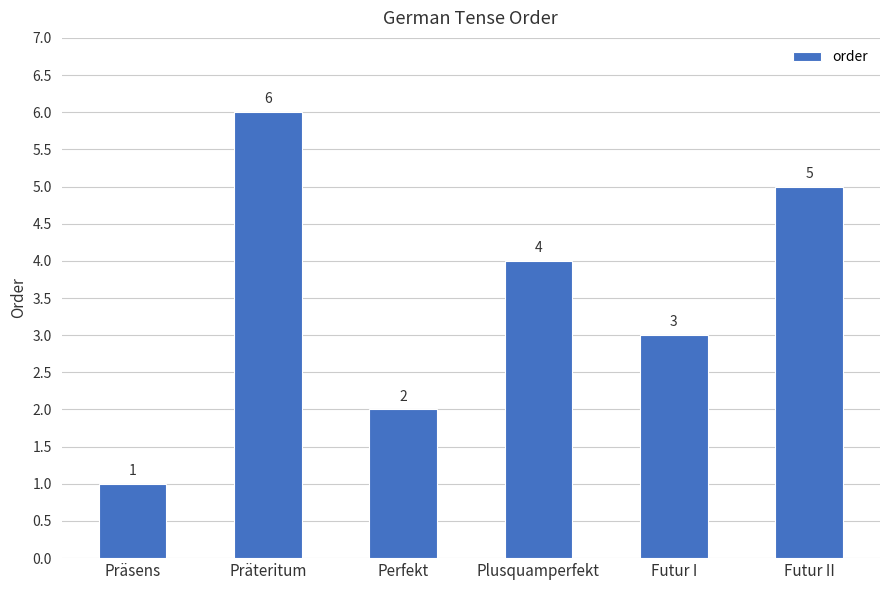

What is the difference between the maximum and second lowest values?

4